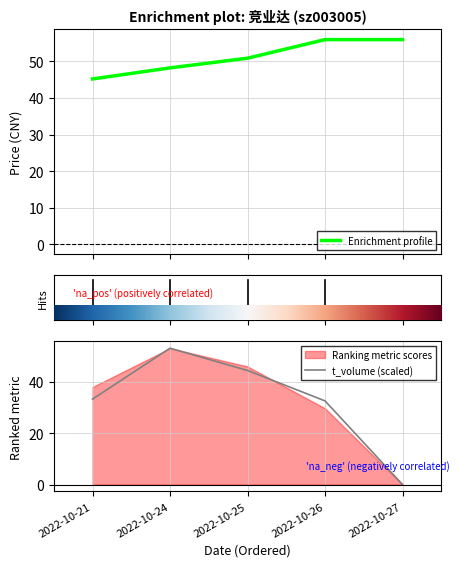

At which category is the sum across all series the highest?

2022-10-24